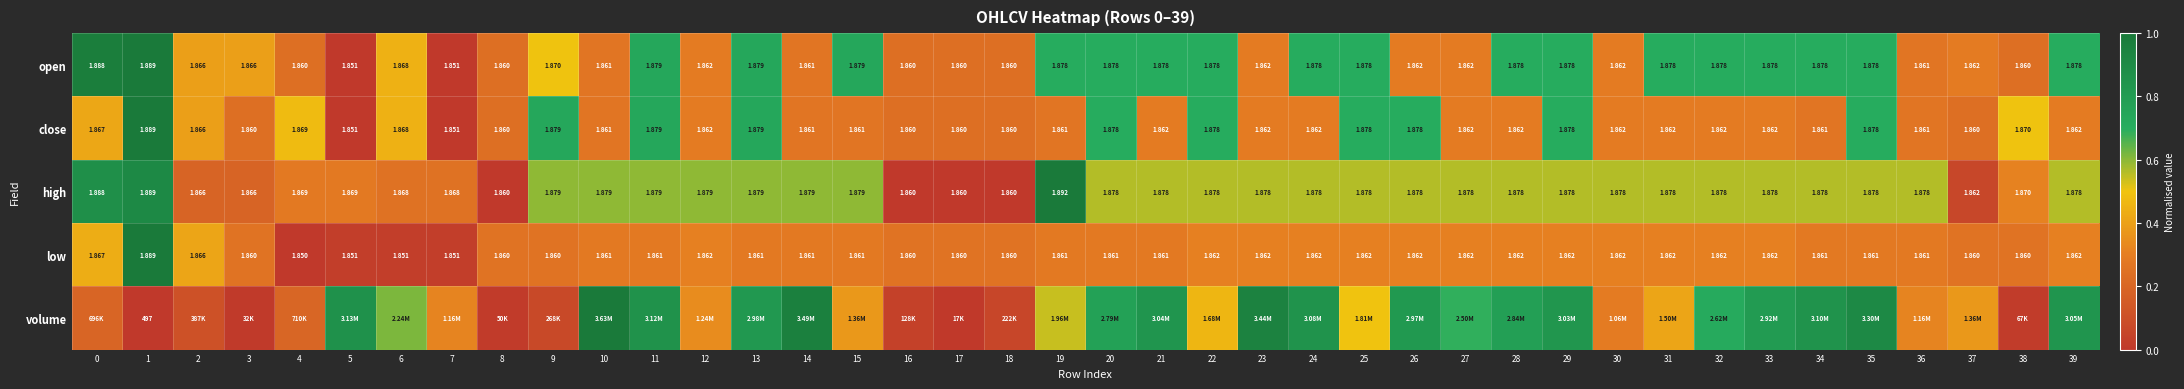

Between 1 and 21, which series saw the biggest shift?

volume